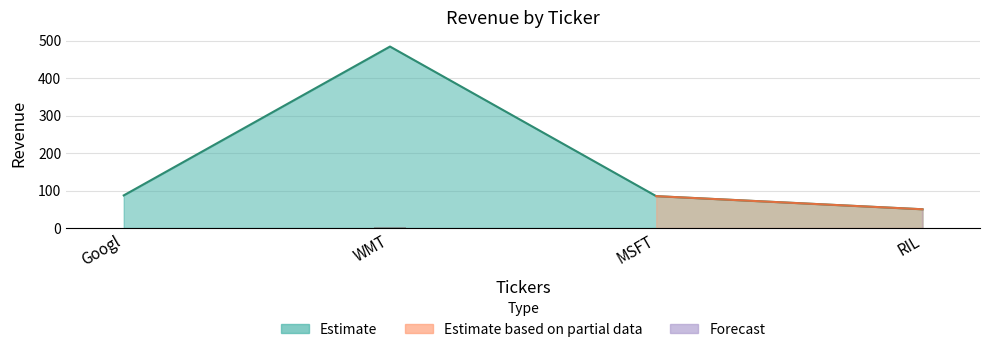

Where is the data nearest to the value 267?

Googl